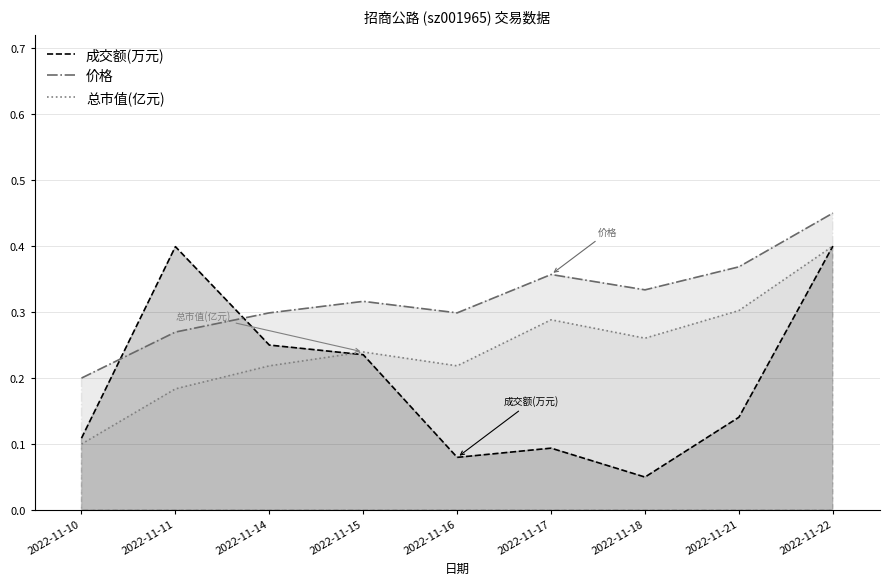

True or false: 成交额(万元) has a value of 0.6 at 2022-11-22.

False